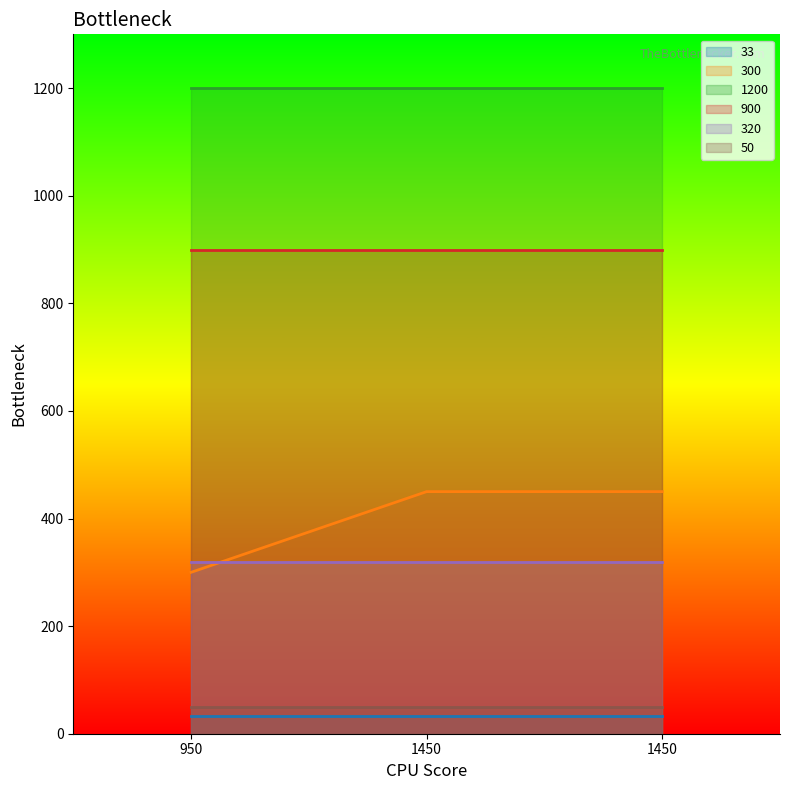

What is the difference between the highest and lowest values at 1450?

1167